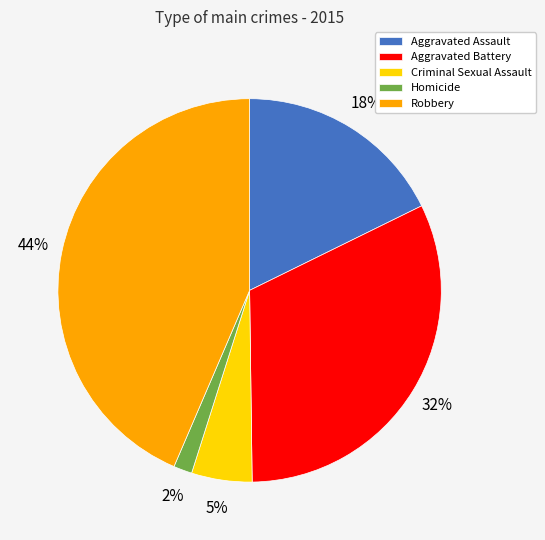

To the nearest percent, what is the combined percentage of Aggravated Battery and Aggravated Assault?

50%